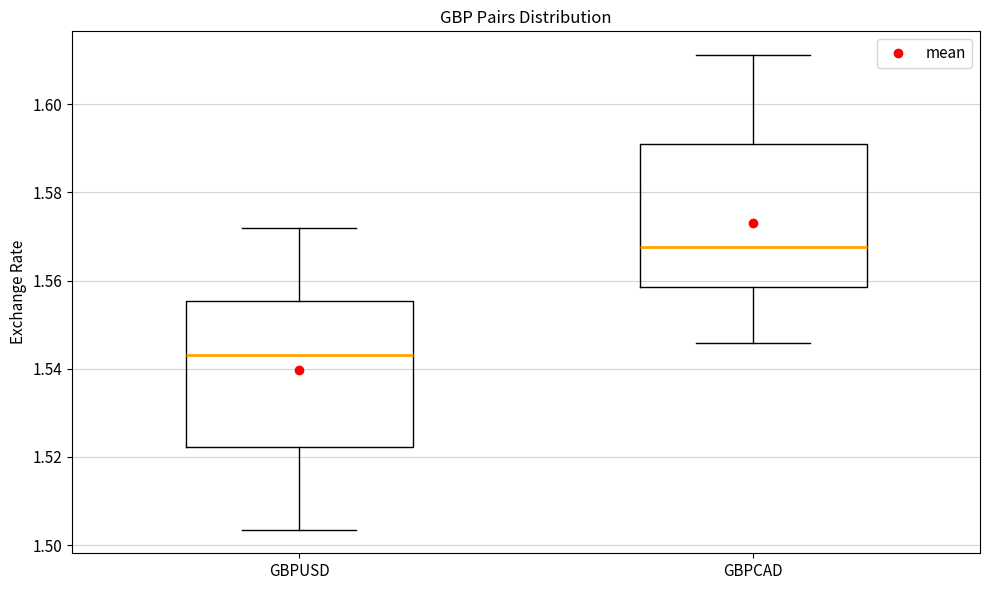

Where does the median line of the box for GBPCAD sit on the y-axis? The values are not printed on the chart, so give them approximately, as read against the axis.

1.568